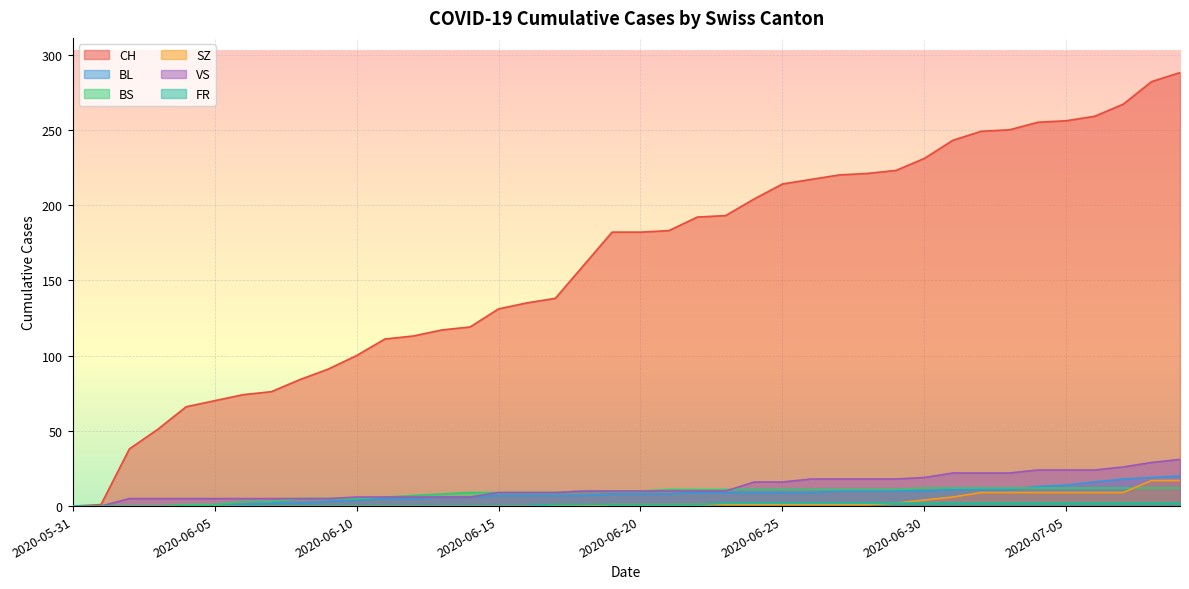

How many data points does each series have?

40